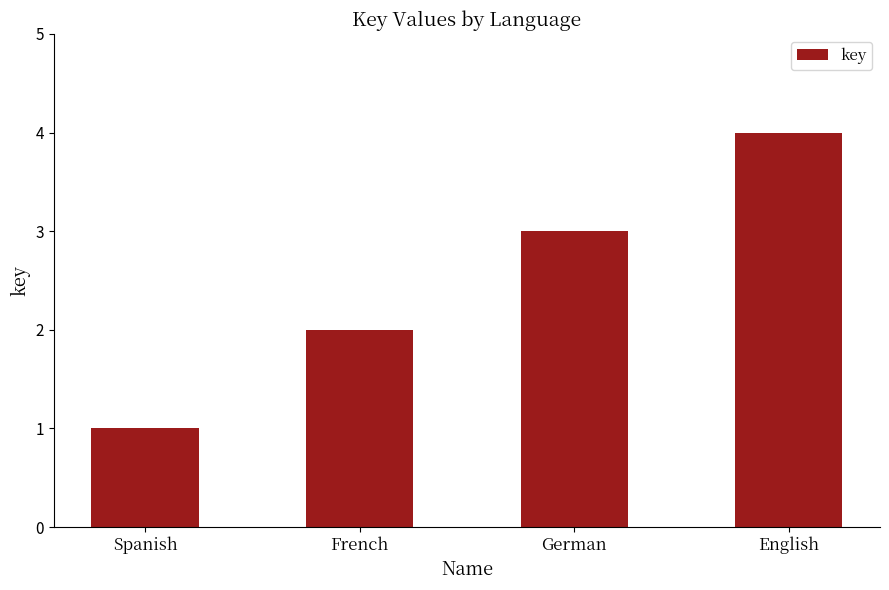

What is the value of the 4th bar from the left?

4